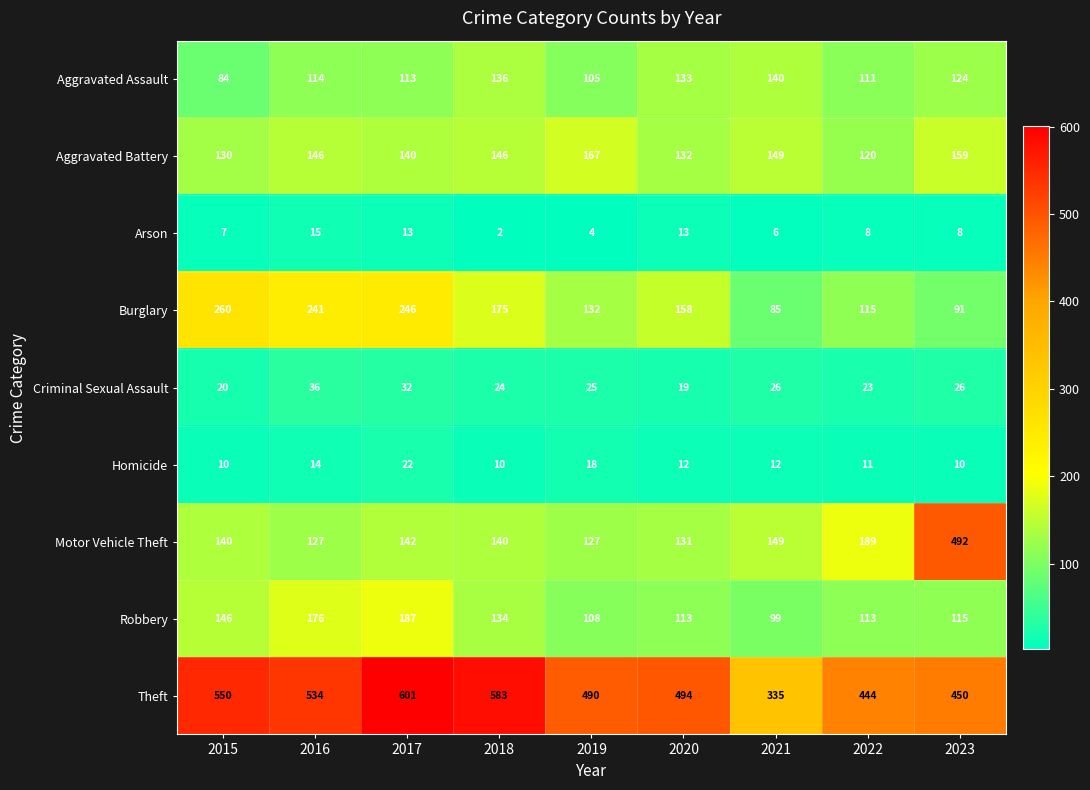

What is the difference between the maximum and minimum values in the Theft series?

266